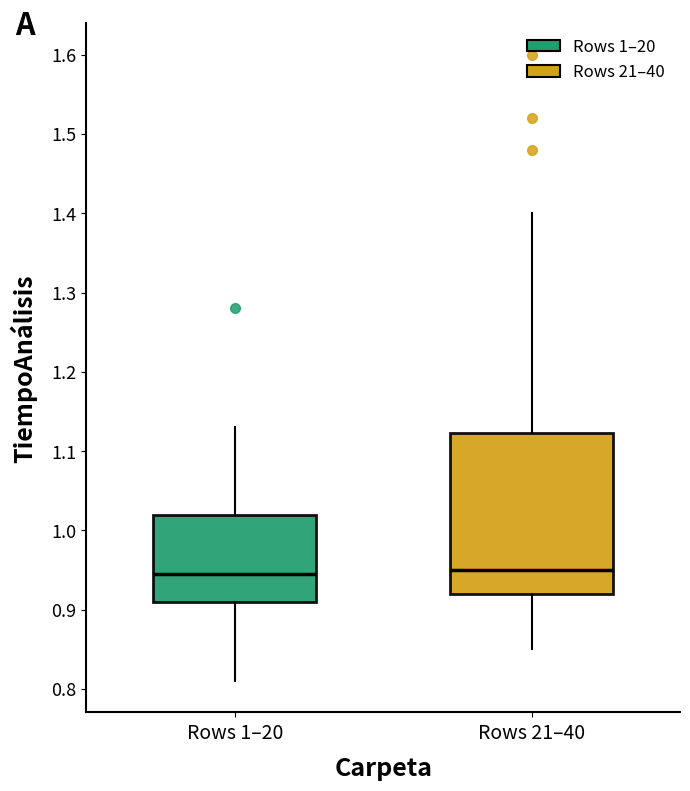

Reading left to right, read every box against the y-axis: the position of its median line, the range the box covers, and the ends of its whiskers. The values are not printed on the chart, so give them approximately, as read against the axis.

Rows 1–20: median 0.95, box 0.91 to 1.02, whiskers 0.81 to 1.13
Rows 21–40: median 0.95, box 0.92 to 1.12, whiskers 0.85 to 1.40